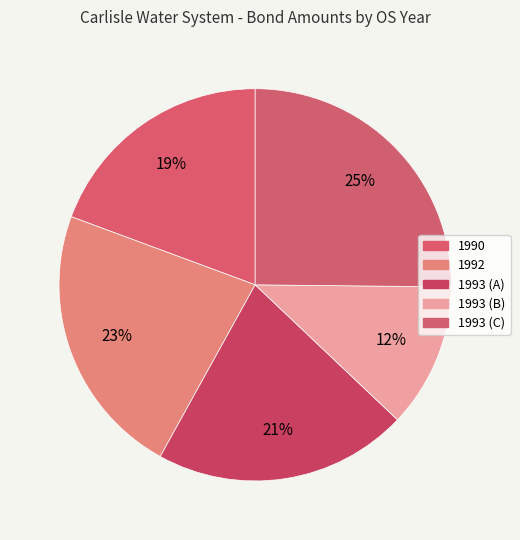

What is the smallest slice in the pie chart?

1993 (B)